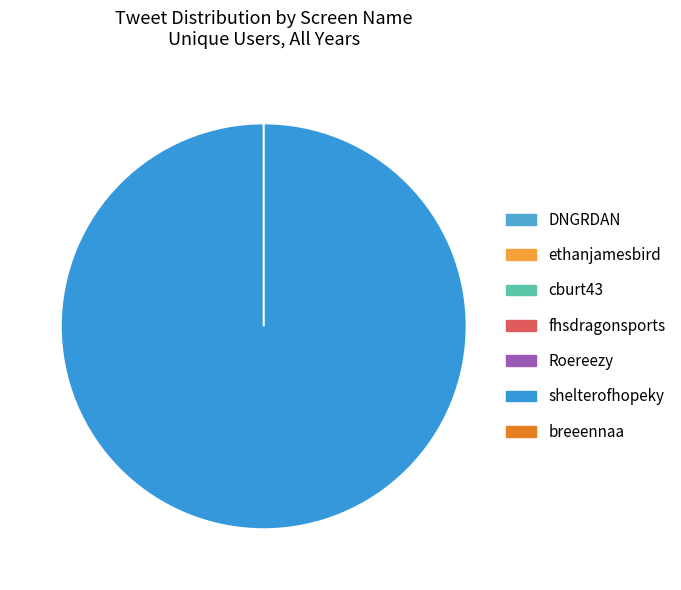

What is the largest slice in the pie chart?

shelterofhopeky